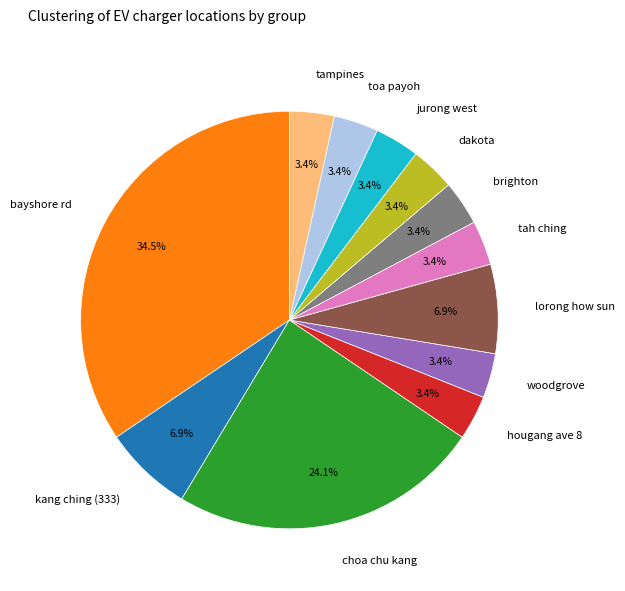

Combined, what portion of the pie is toa payoh and kang ching (333)?

10.3%